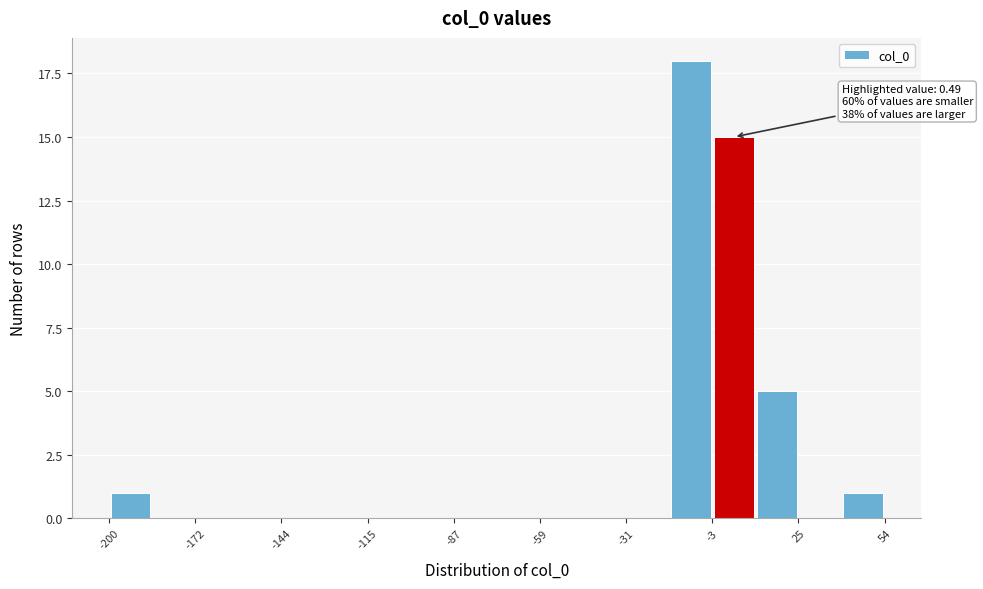

Read against the x-axis, roughly where is the centre of the tallest bar?

-10